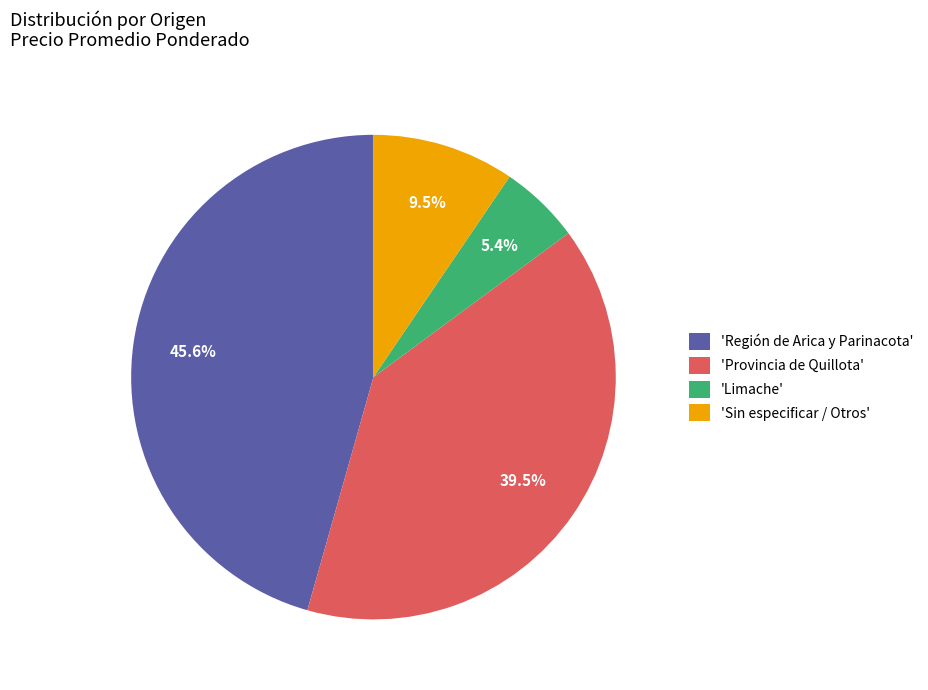

What is the ratio of the value at 'Provincia de Quillota' to the value at 'Limache'?

7.3